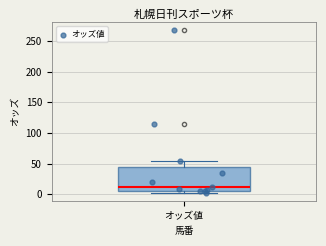

Read this box plot against the y-axis: the position of the median line, the range covered by the box, and the ends of both whiskers. The values are not printed on the chart, so give them approximately, as read against the axis.

median 10, box 5 to 45, whiskers 5 (just below the box's lower edge) to 55